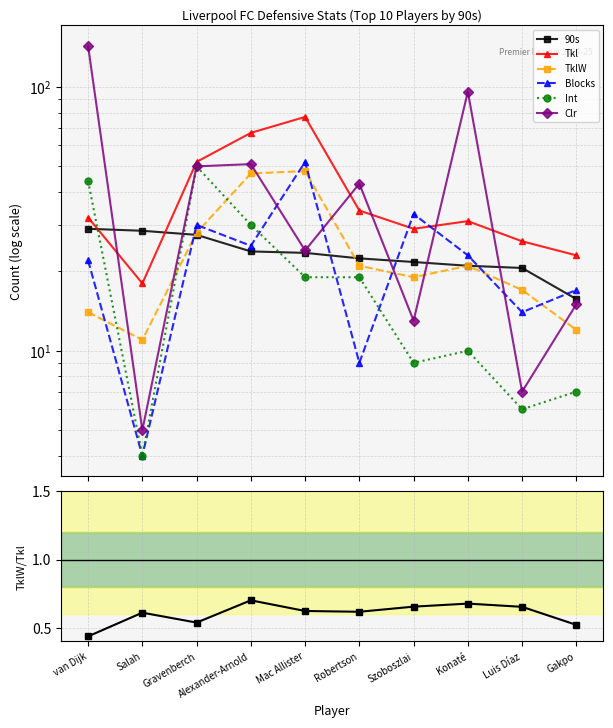

What is the value of the Clr point at the 5th from the left?

24.0